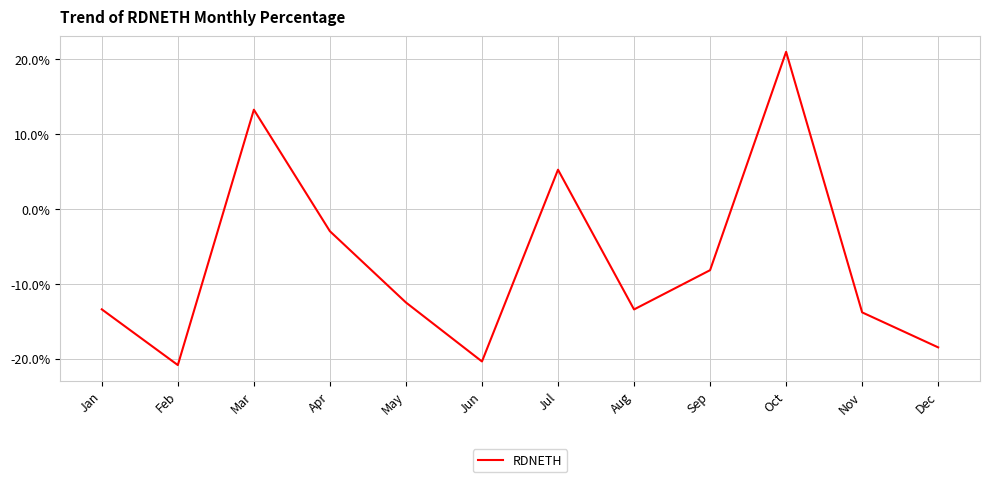

At which label is the value closest to 0?

Apr